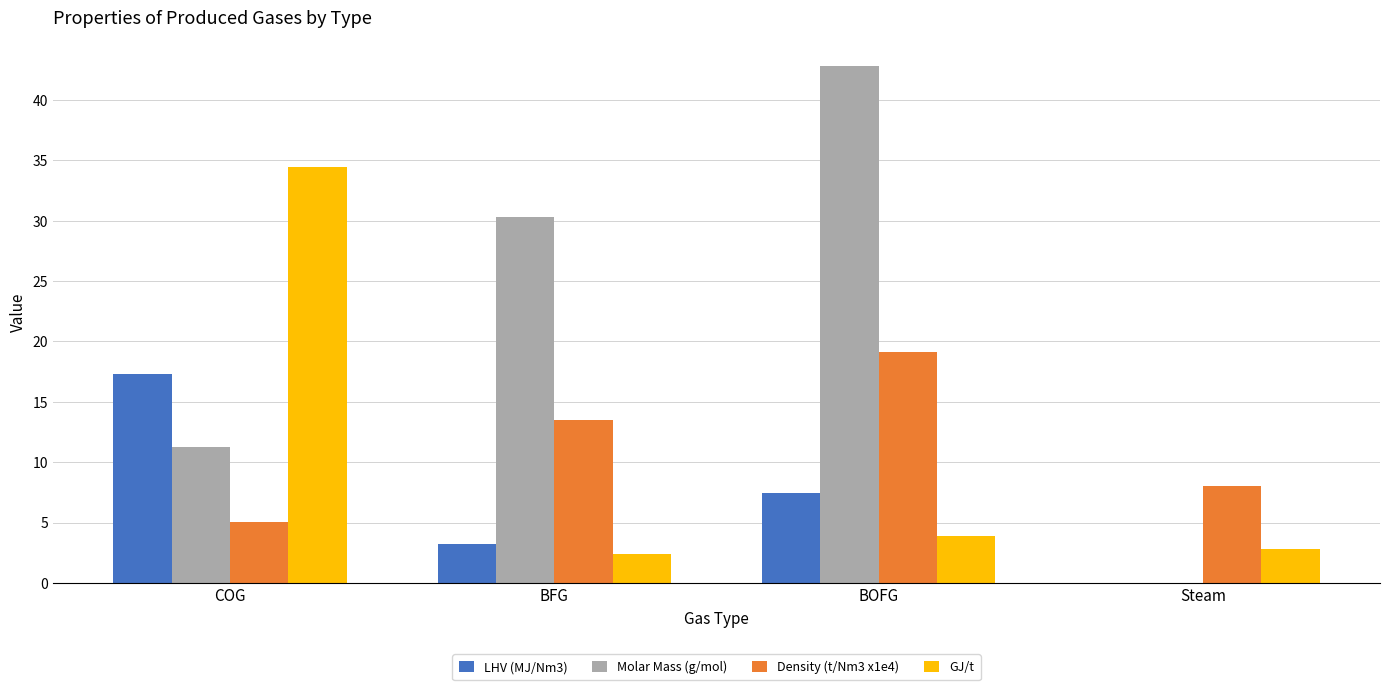

Which label corresponds to the largest value in the chart?

BOFG